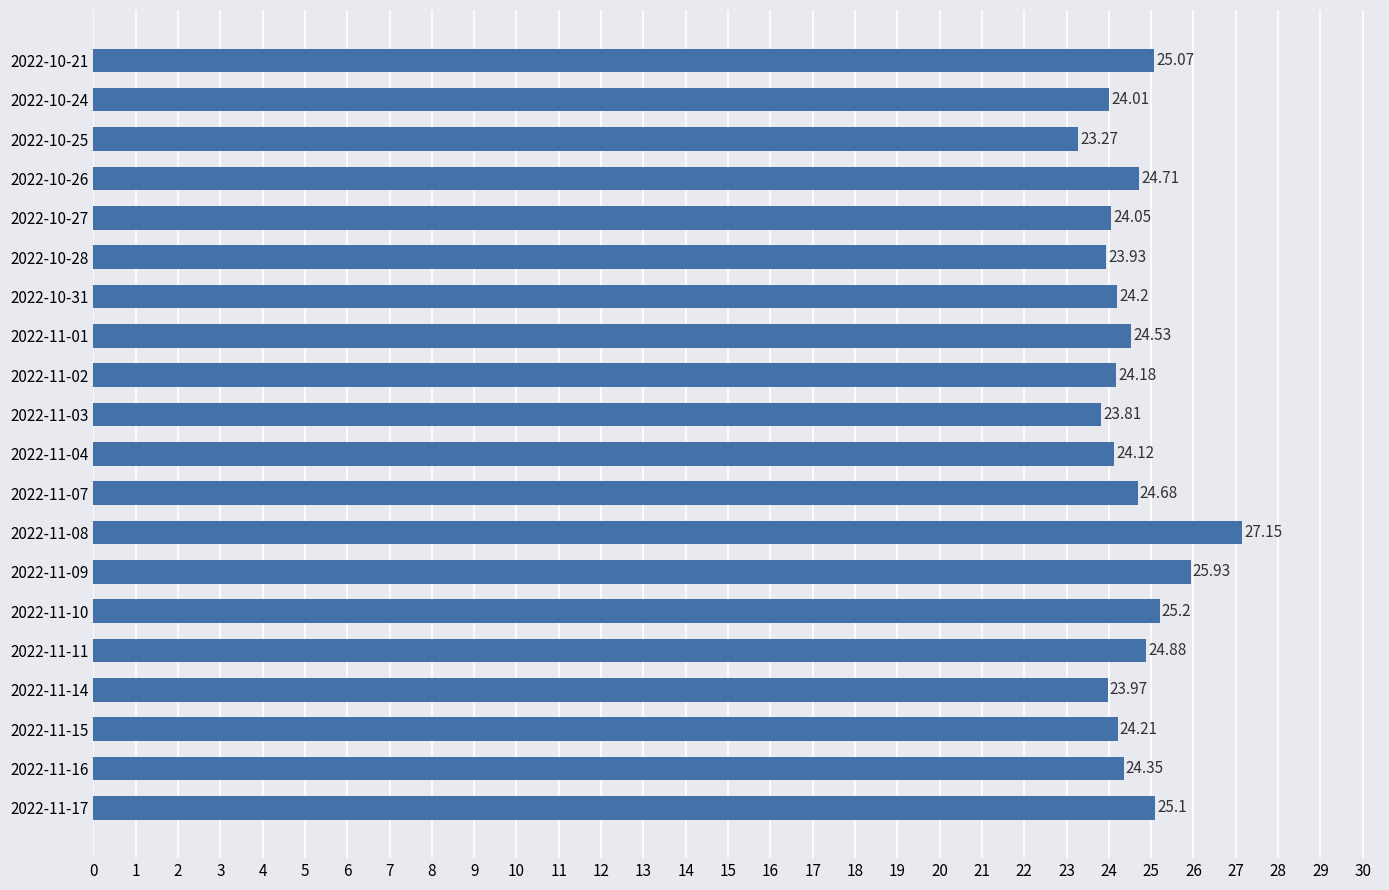

How many bars are there in total?

20